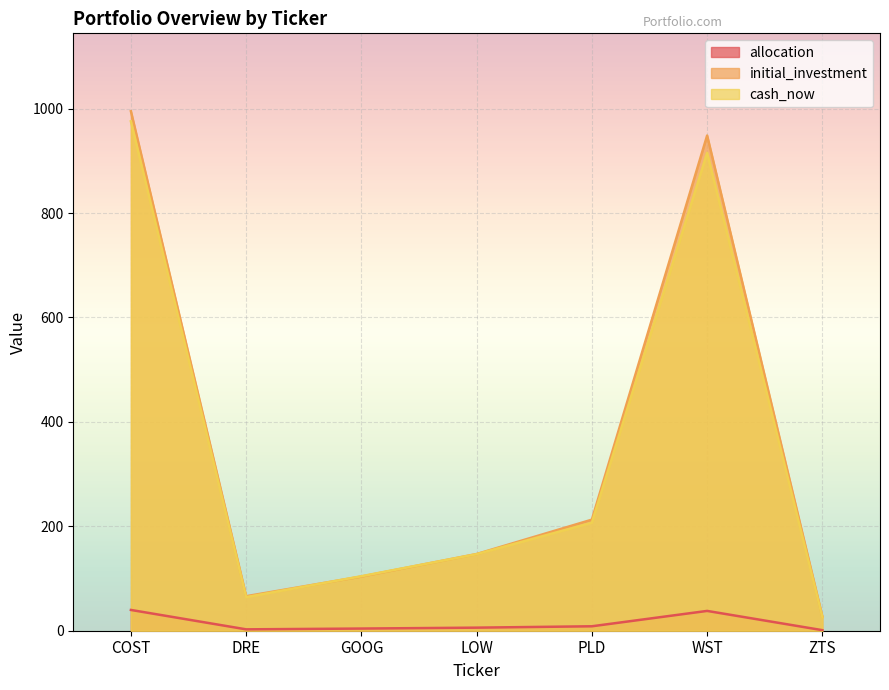

In initial_investment, how many points are lower than both neighbors (excluding endpoints)?

1